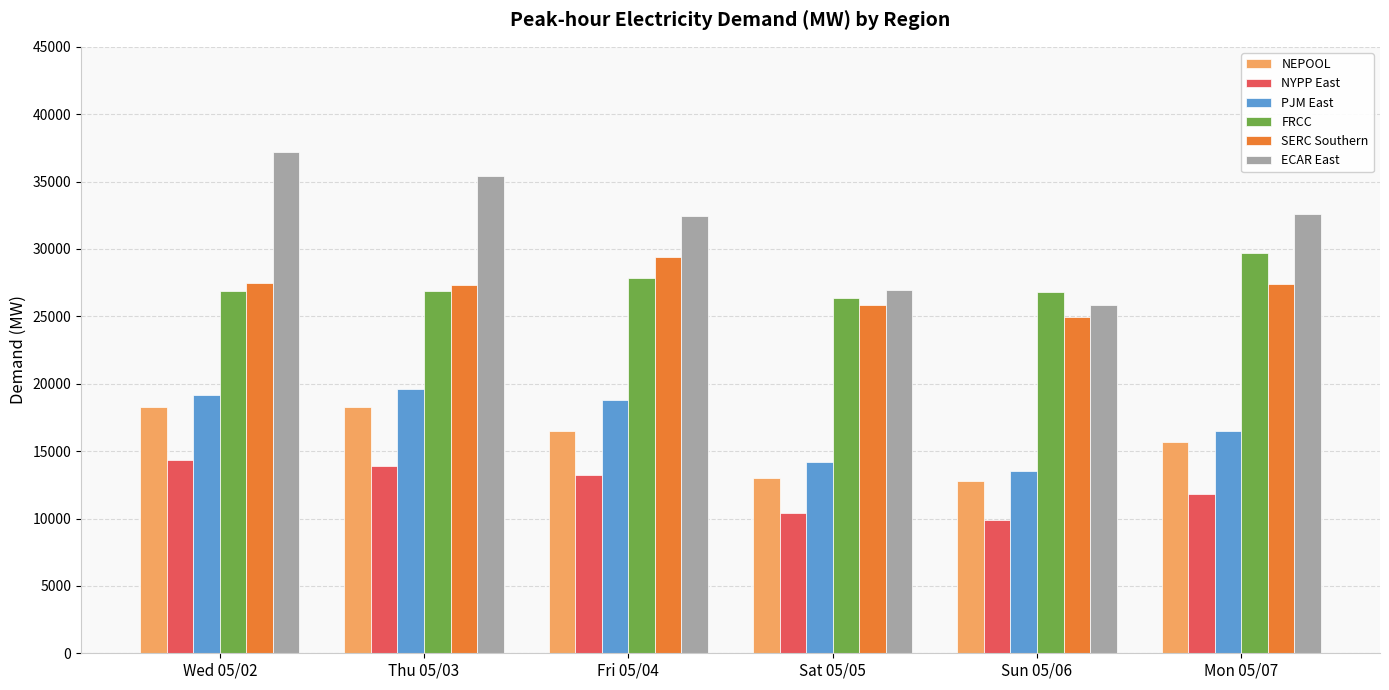

What is the difference between the FRCC values at Mon 05/07 and Sun 05/06?

2919.2